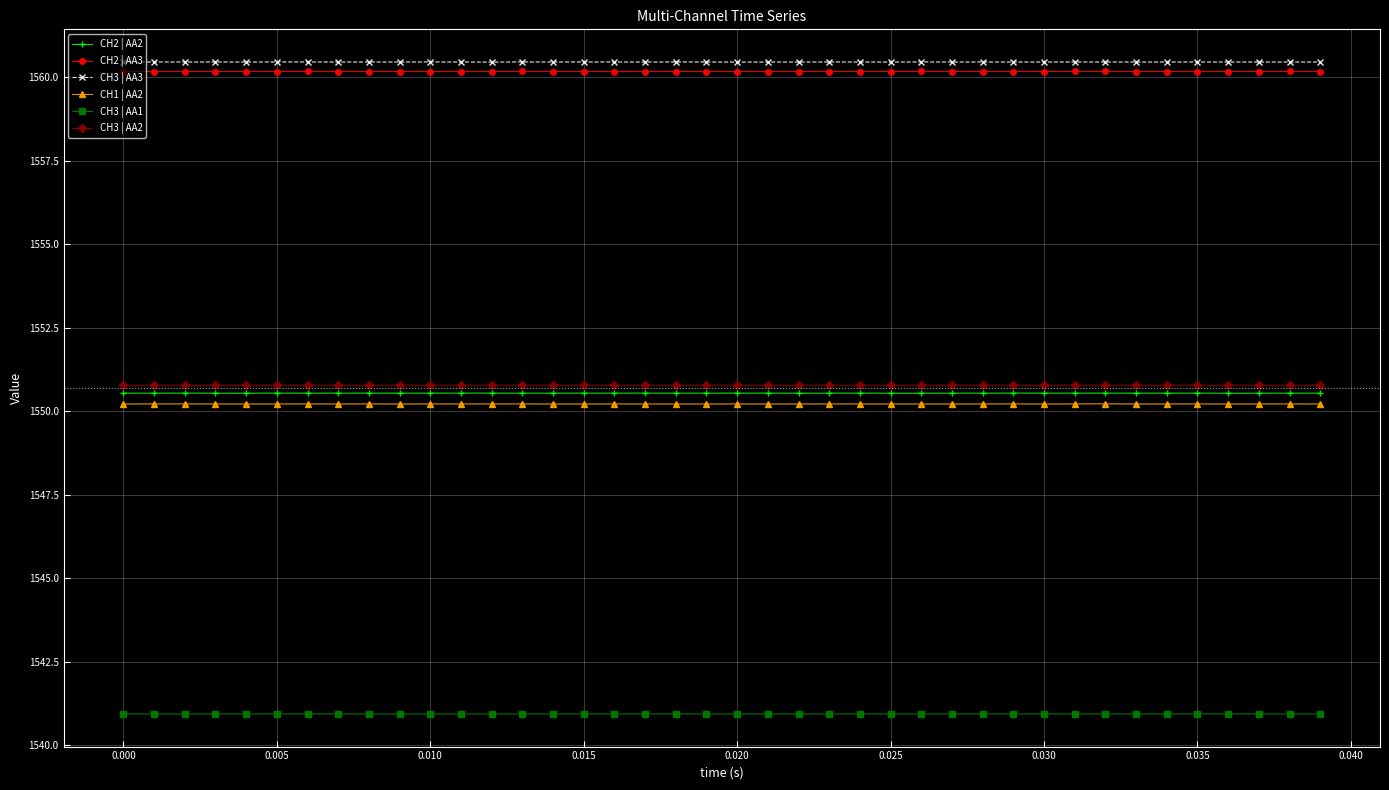

What is the value of the CH1 | AA2 point at the 8th from the left?

1550.2